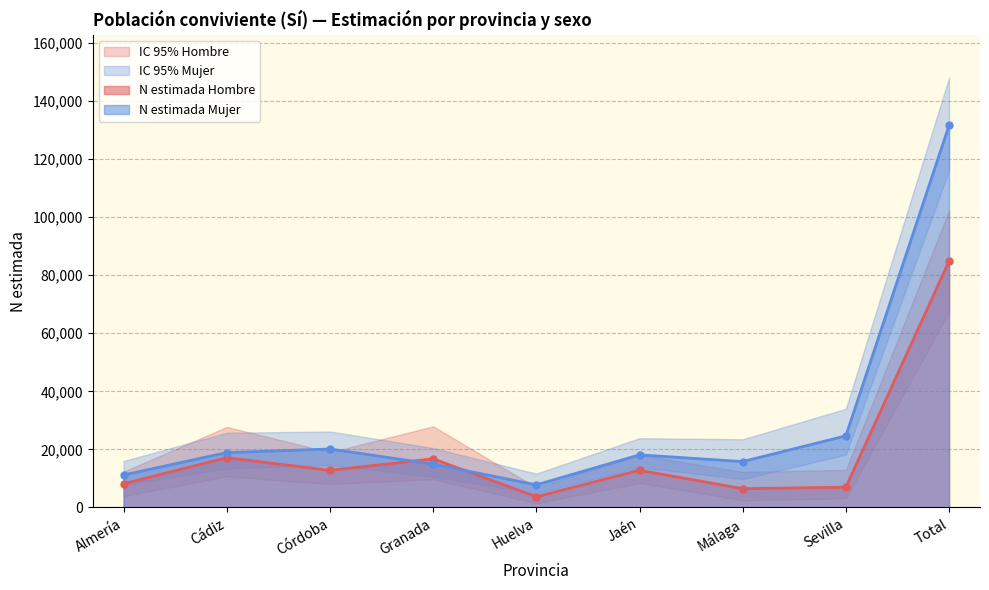

What is the average value of the N lim inf Mujer series?

23248